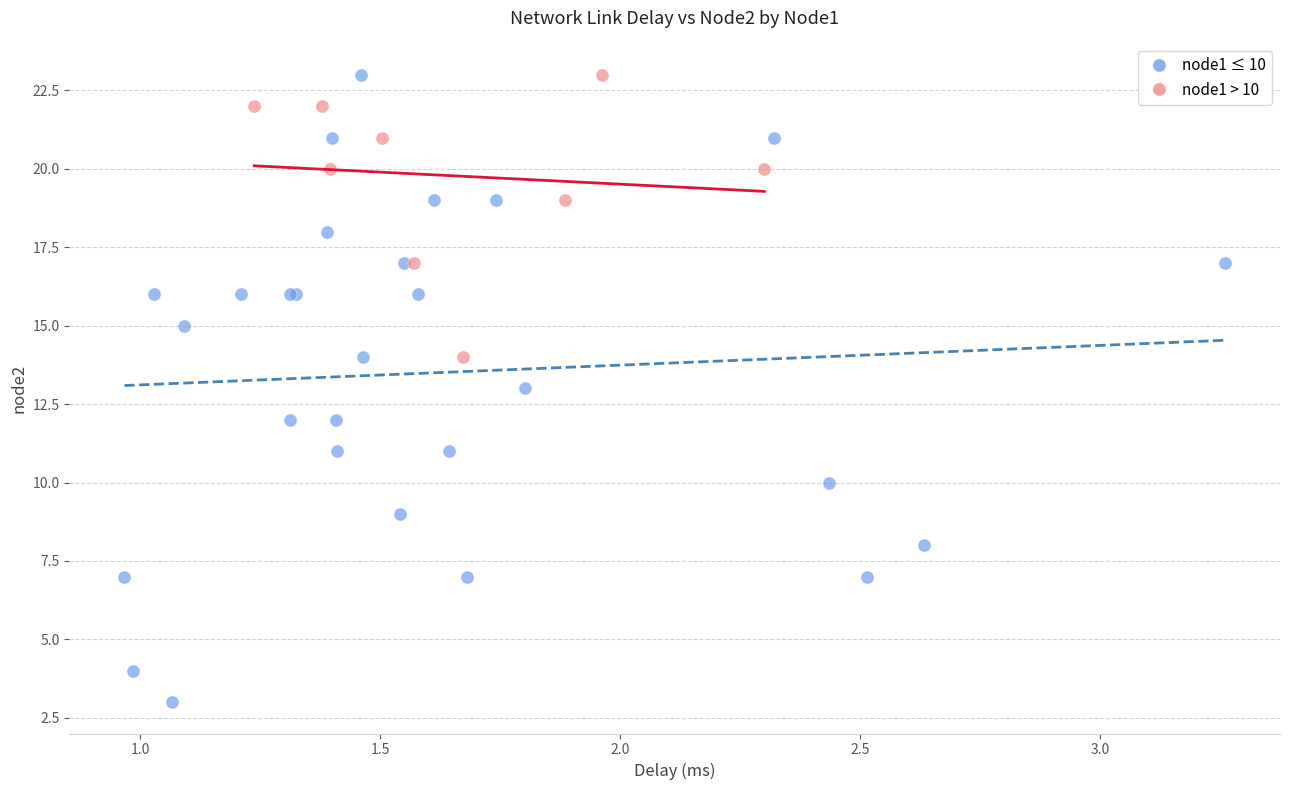

Which series contains the lowest Y value?

node1 ≤ 10